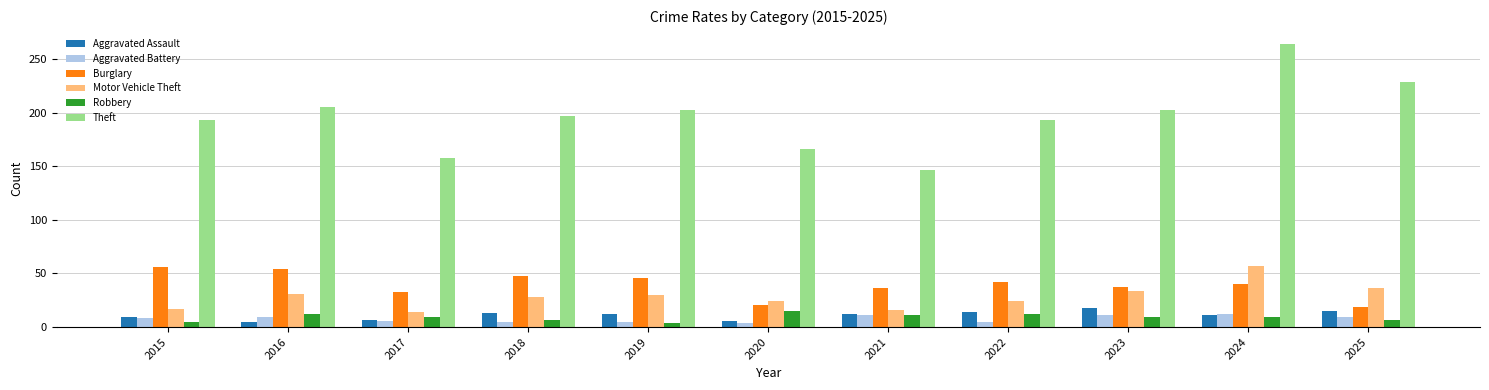

The Aggravated Battery series shows 9 at 2025. True or false?

True